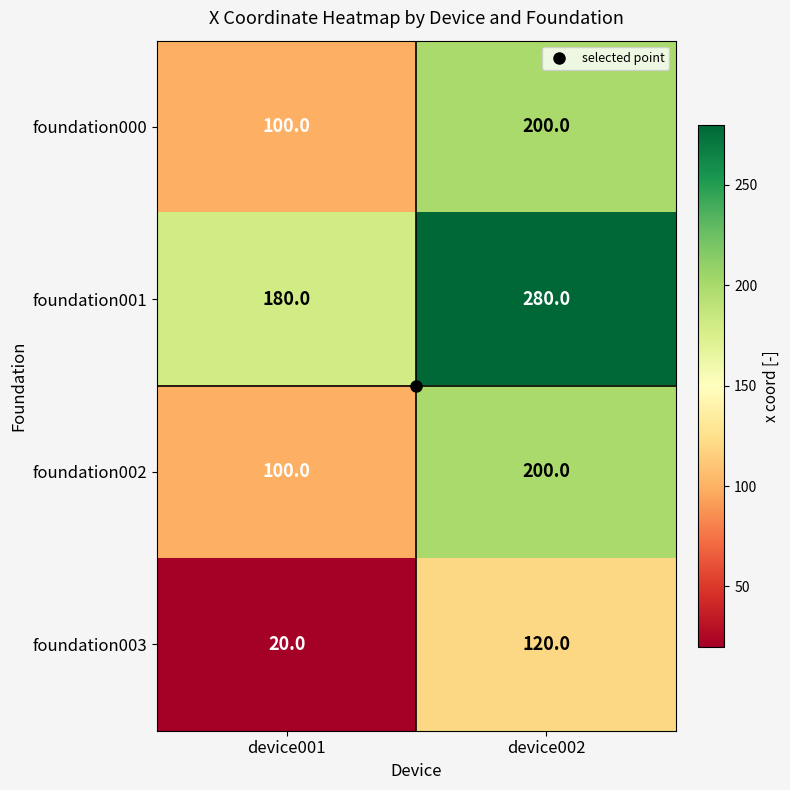

Which series has the largest total across all categories?

foundation001